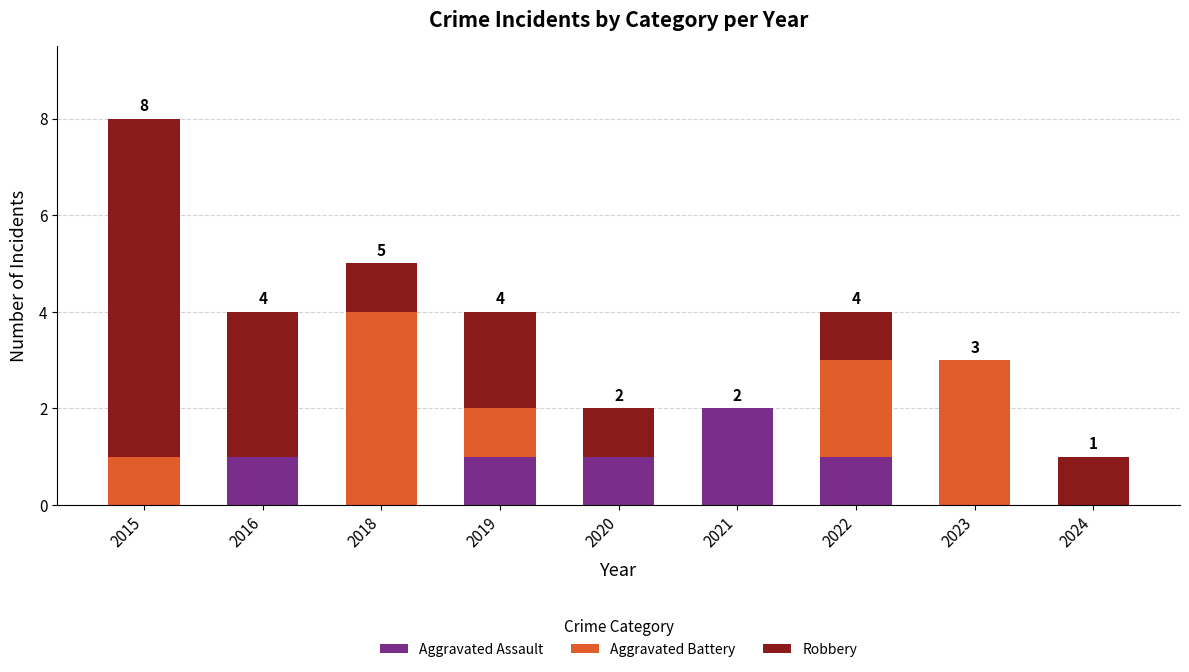

Reading left to right, what are the values for Aggravated Assault?

2015=0	2016=1	2018=0	2019=1	2020=1	2021=2	2022=1	2023=0	2024=0